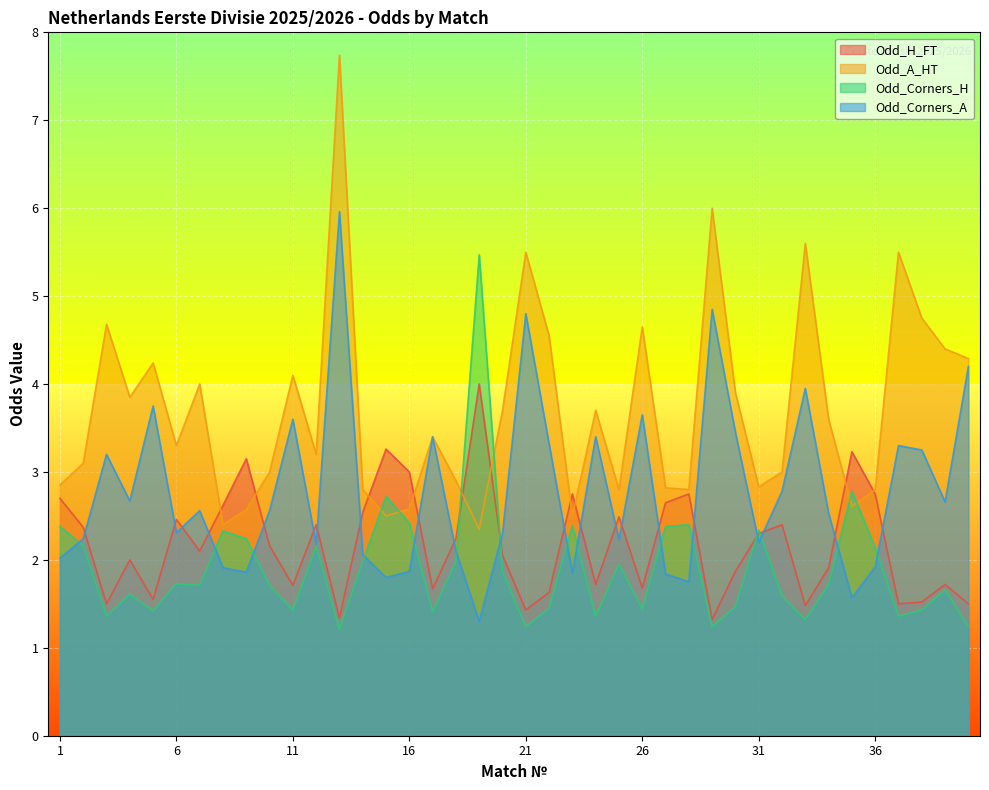

Which series changed the most between 7 and 15?

Odd_A_HT